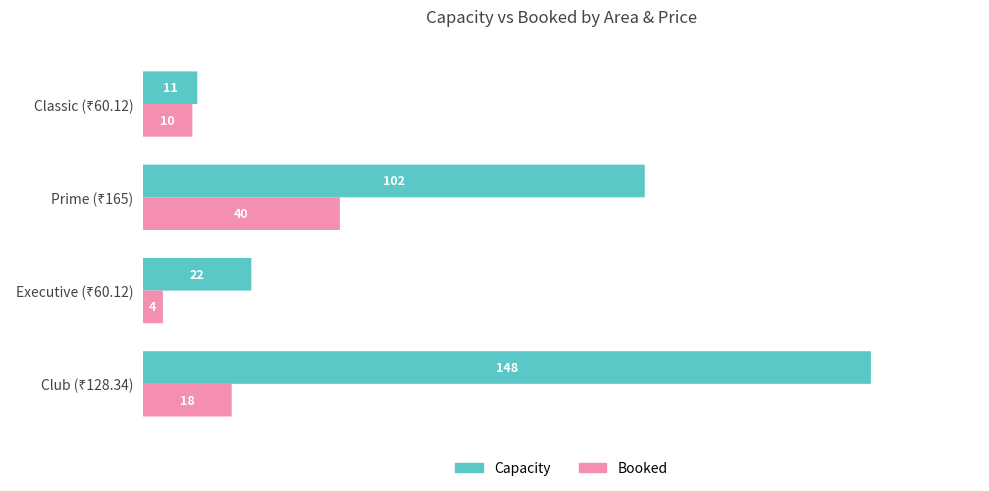

What are all the series names shown in the legend?

Capacity, Booked